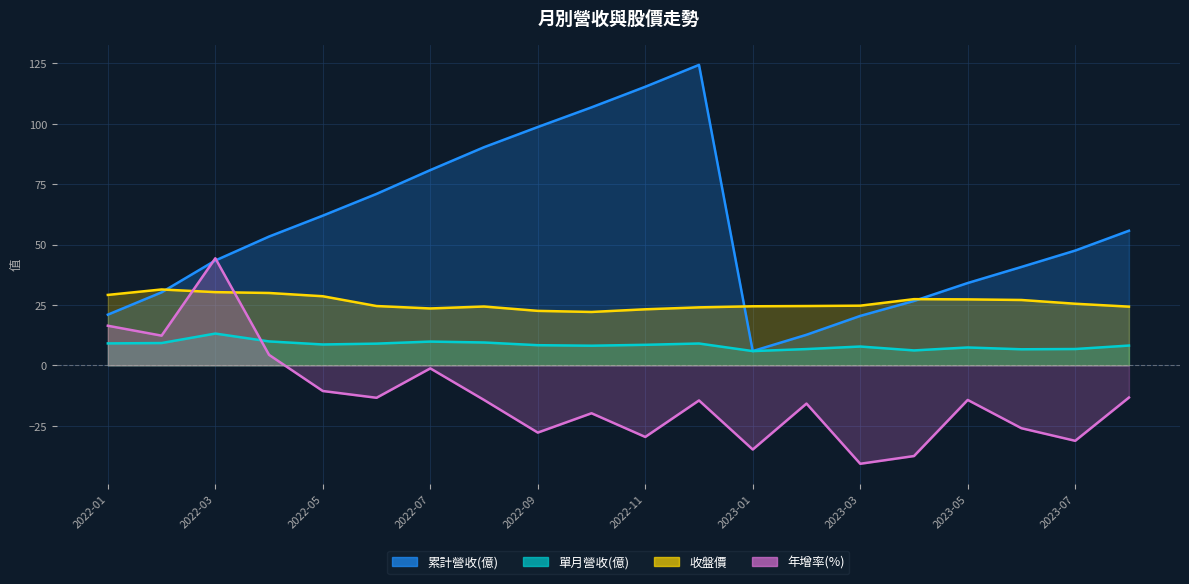

How many interior local peaks does the 累計營收(億) series have?

1